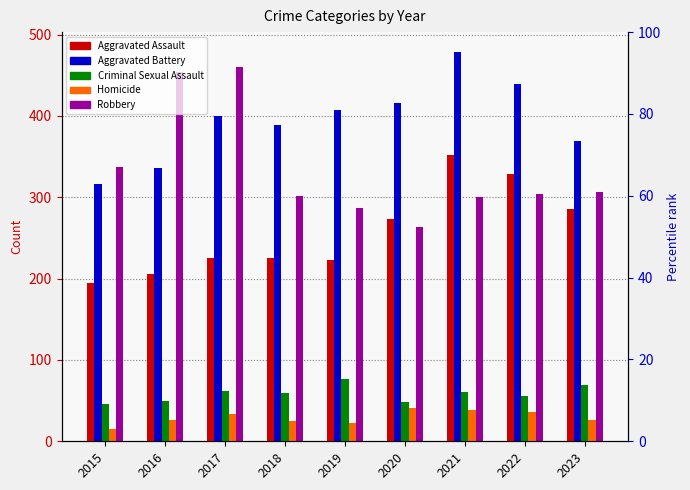

Which category has the lowest value in the Criminal Sexual Assault series?

2015